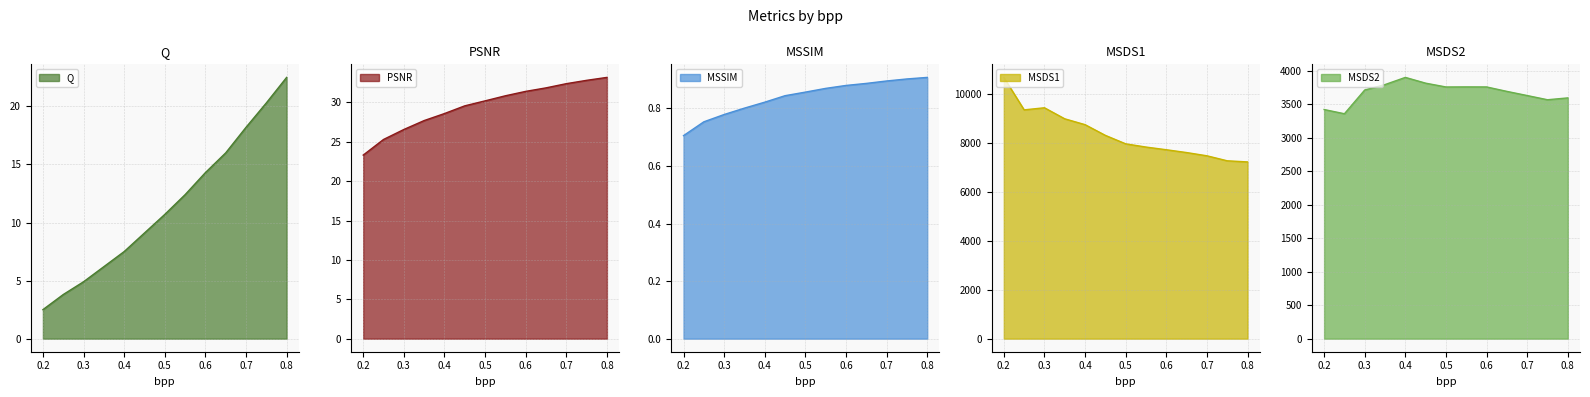

The Q series shows 5.6 at 0.25. True or false?

False